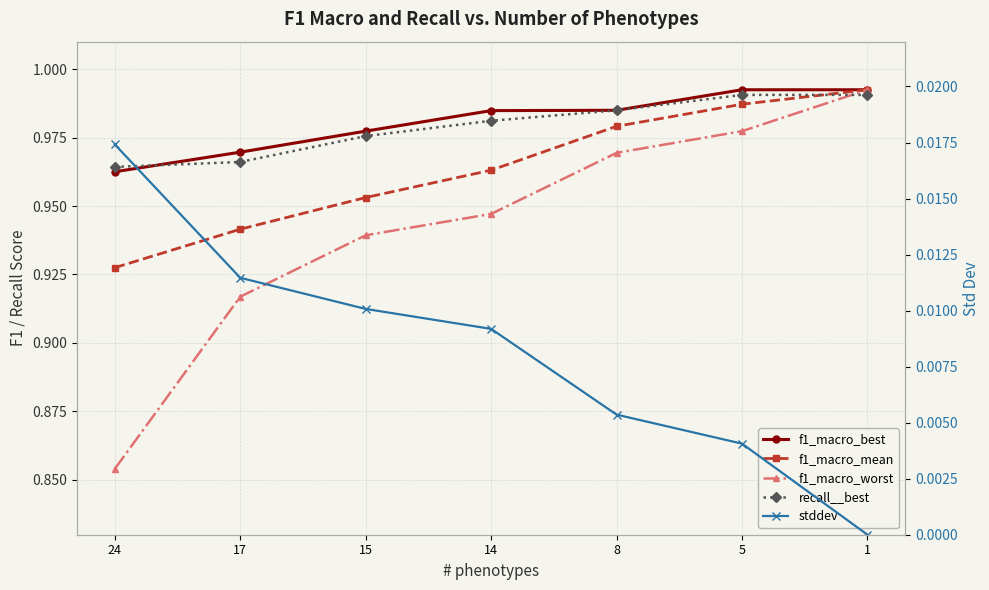

How many data points does each series have?

7